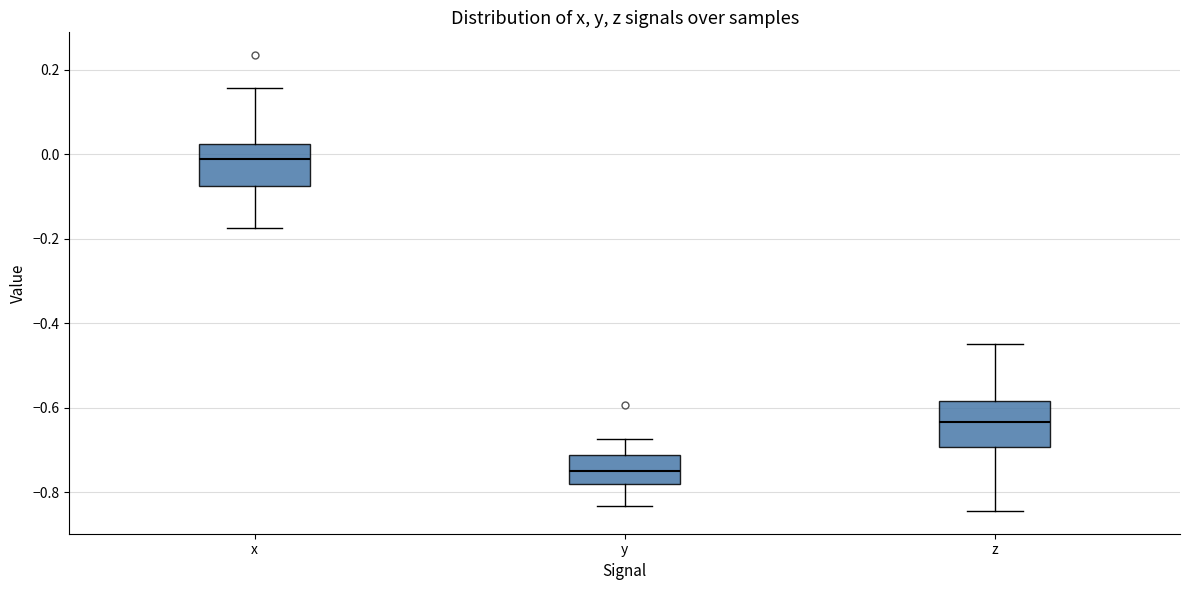

Where is the lower edge of the box for z on the y-axis? The values are not printed on the chart, so give them approximately, as read against the axis.

-0.70